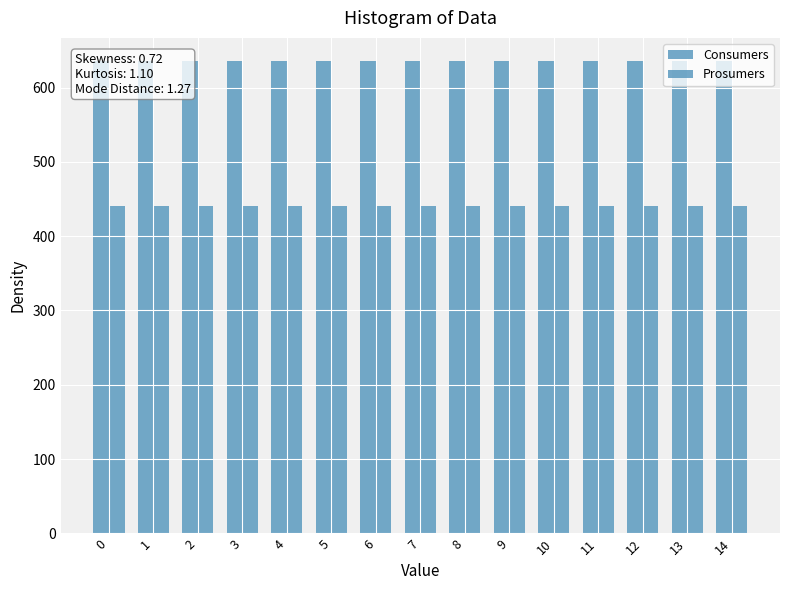

At how many categories does at least one series exceed 558?

15